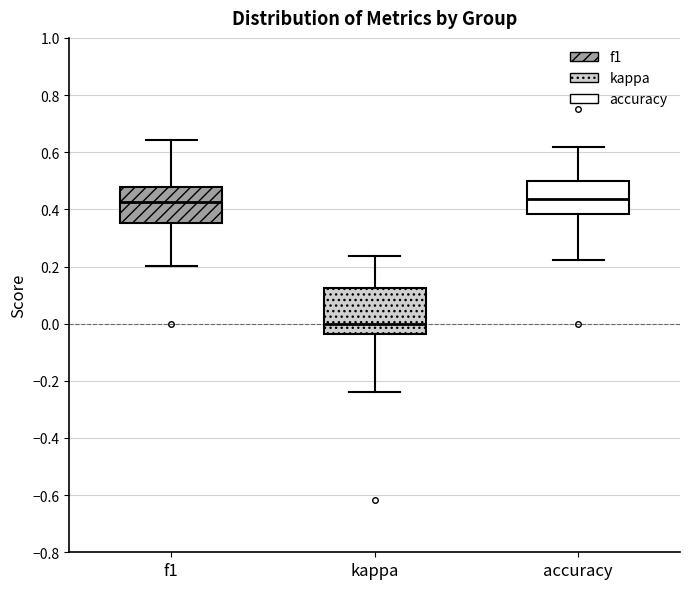

Reading left to right, read every box against the y-axis: the position of its median line, the range the box covers, and the ends of its whiskers. The values are not printed on the chart, so give them approximately, as read against the axis.

f1: median 0.42, box 0.36 to 0.48, whiskers 0.20 to 0.64
kappa: median 0.00, box -0.04 to 0.12, whiskers -0.24 to 0.24
accuracy: median 0.44, box 0.38 to 0.50, whiskers 0.22 to 0.62